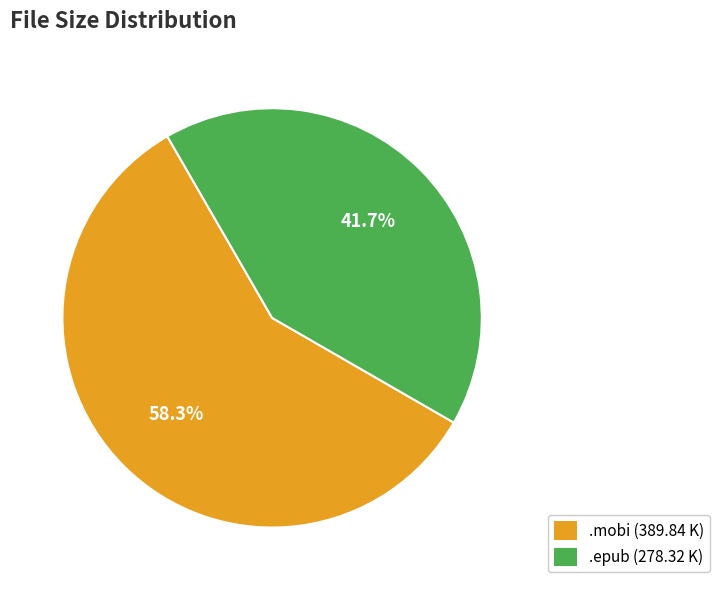

Is there a majority slice in this chart?

Yes